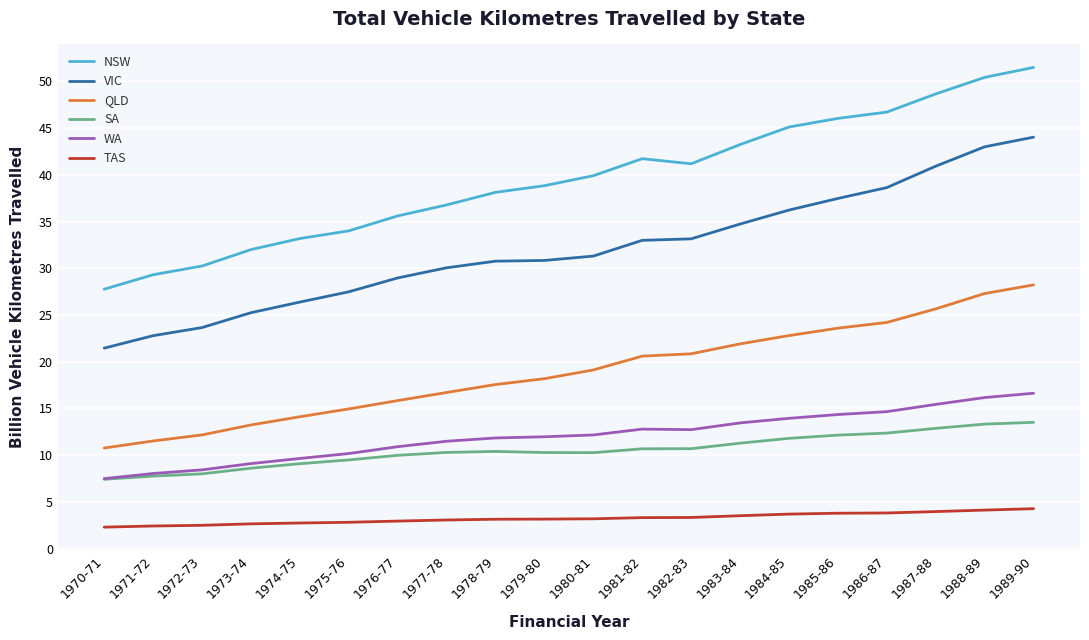

What is the maximum value for SA?

13.5